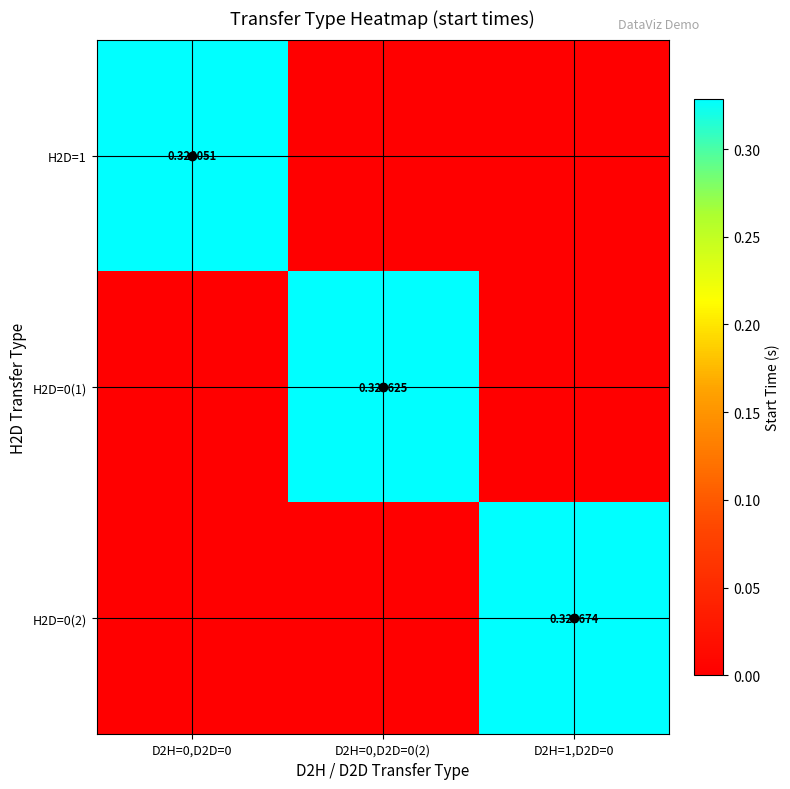

What is the spread (max minus min) of values at D2H=1,D2D=0?

0.3